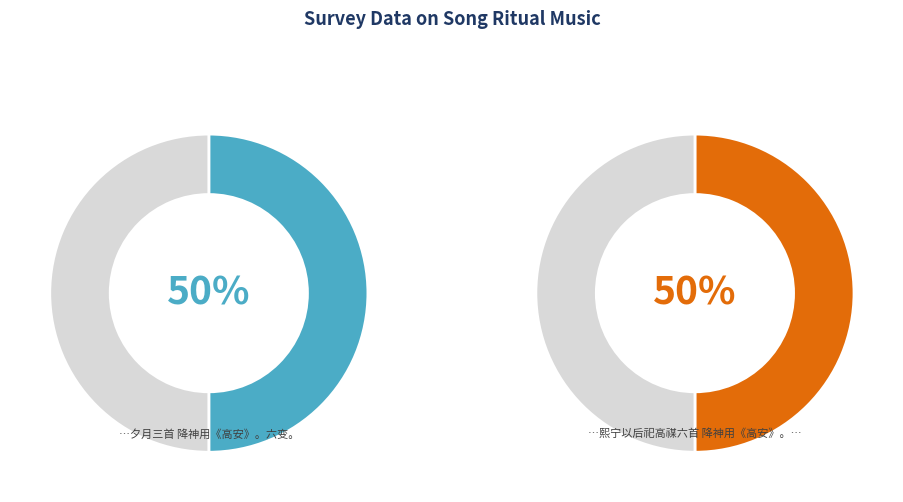

True or false: 熙宁以后祀高禖六首 降神用《高安》。六变。 accounts for 55% of the total.

False